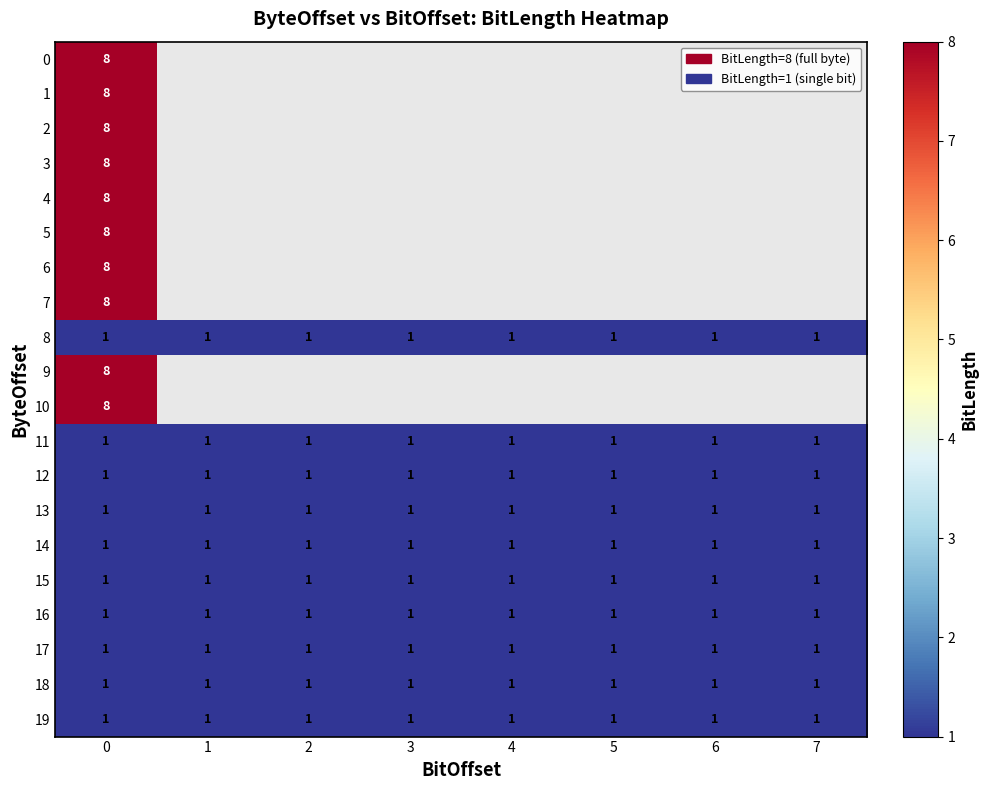

At how many categories does at least one series exceed 6?

1